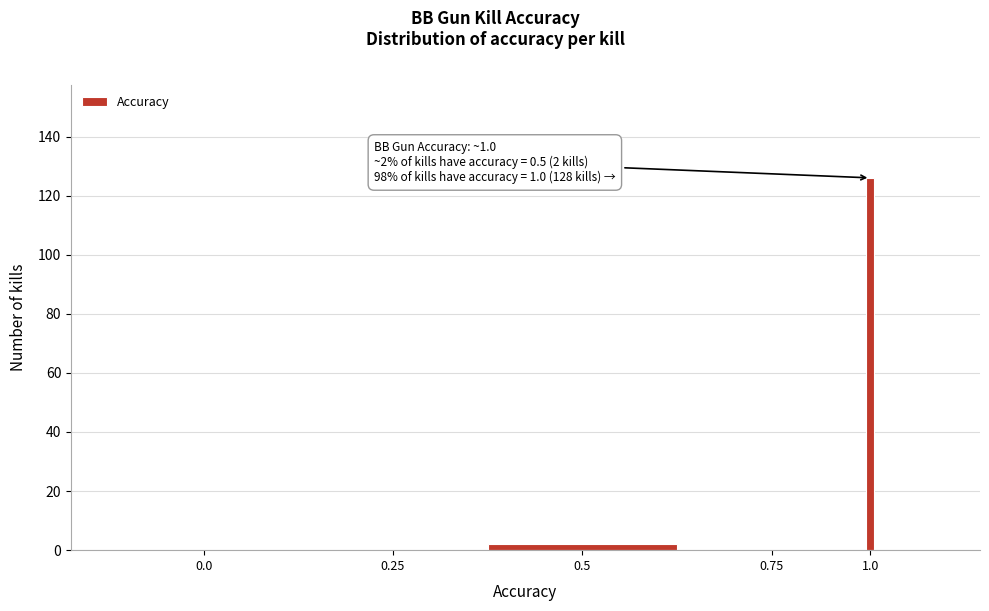

Reading left to right, transcribe all the data shown in this chart.

0.0=0	0.25=0	0.5=2	0.75=0	1.0=126